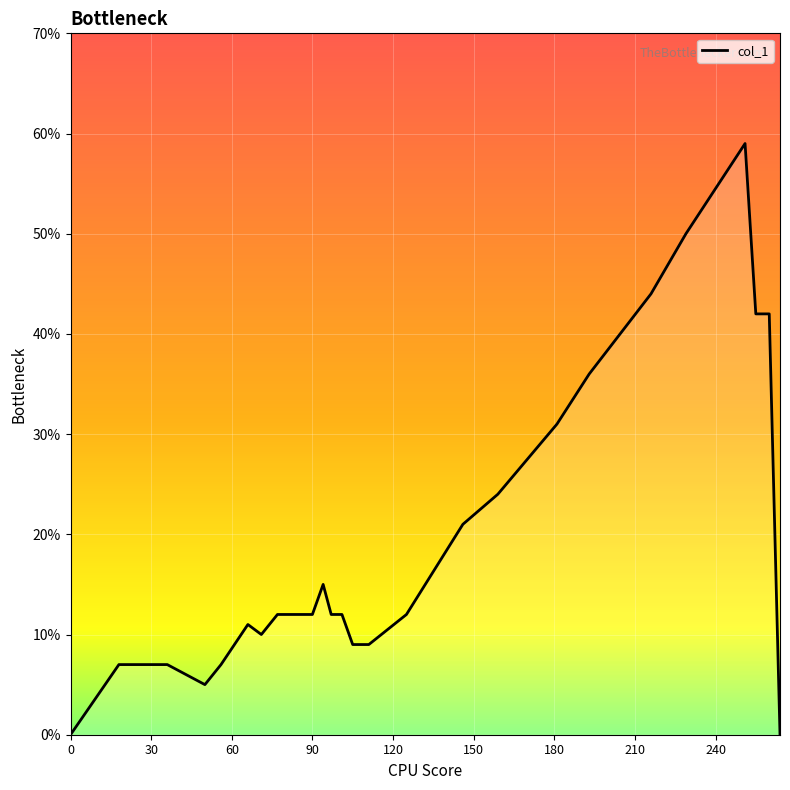

Where is the first local maximum?

66